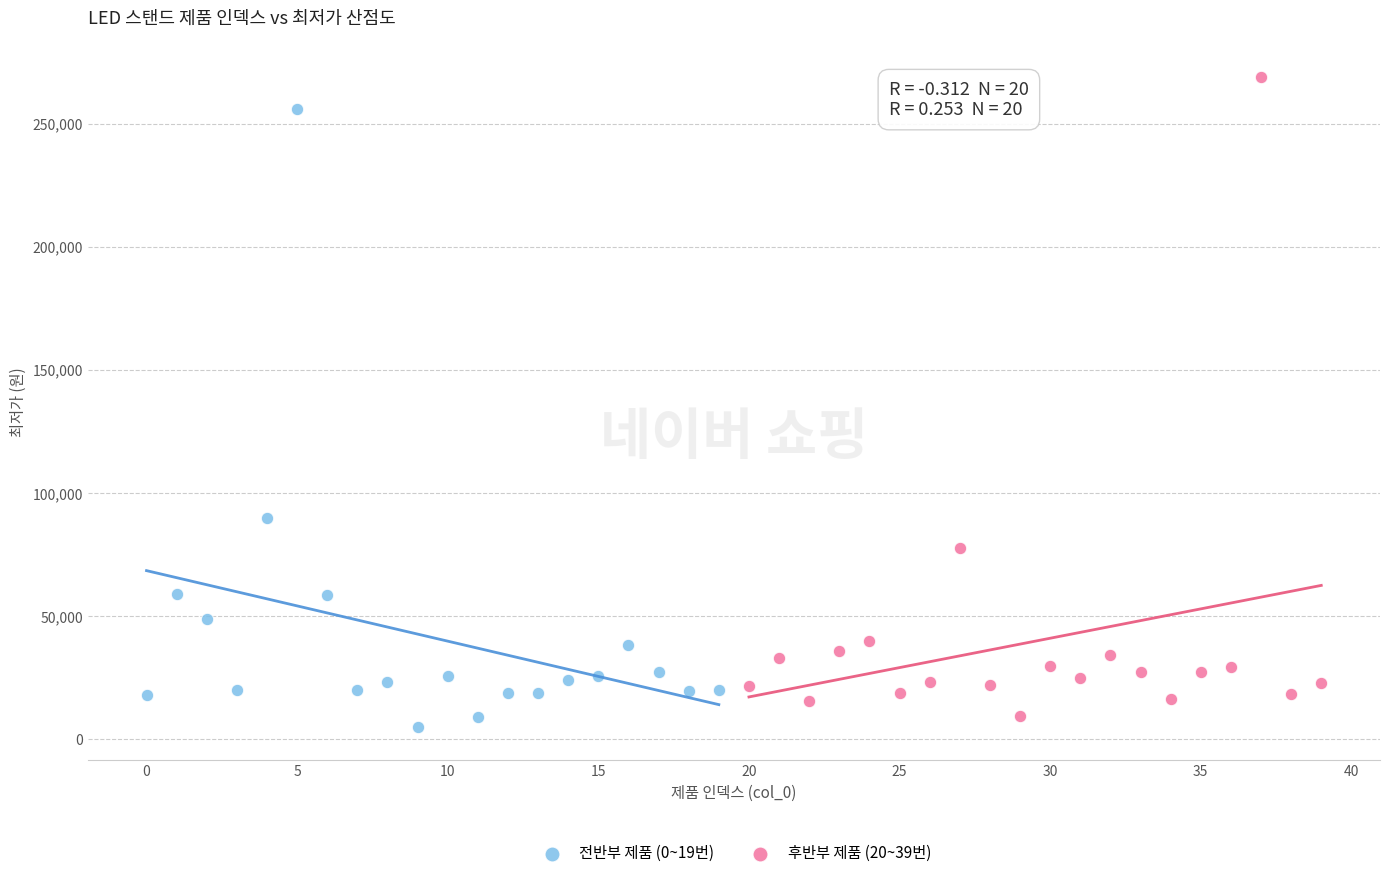

Which series reaches the maximum Y coordinate?

후반부 제품 (20~39번)